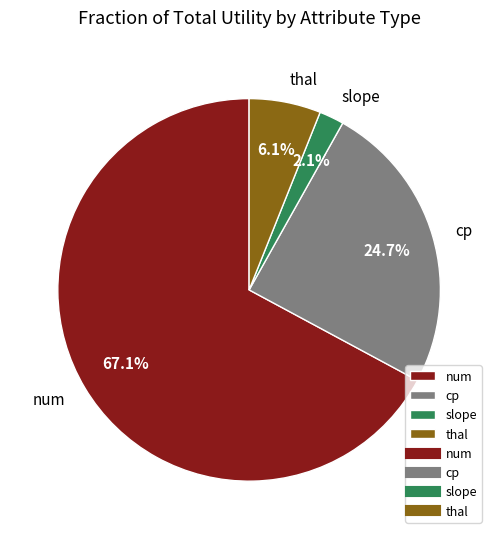

What is the largest slice in the pie chart?

num